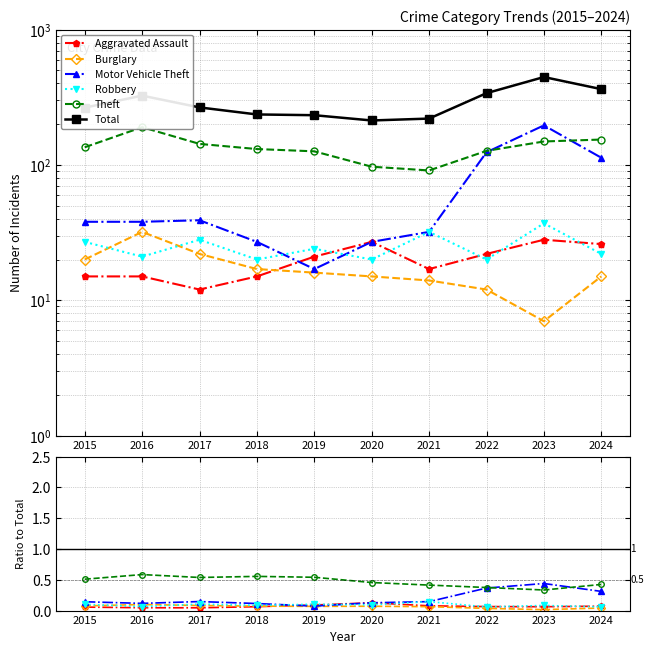

True or false: Theft has a value of 0.6 at 2021.

False